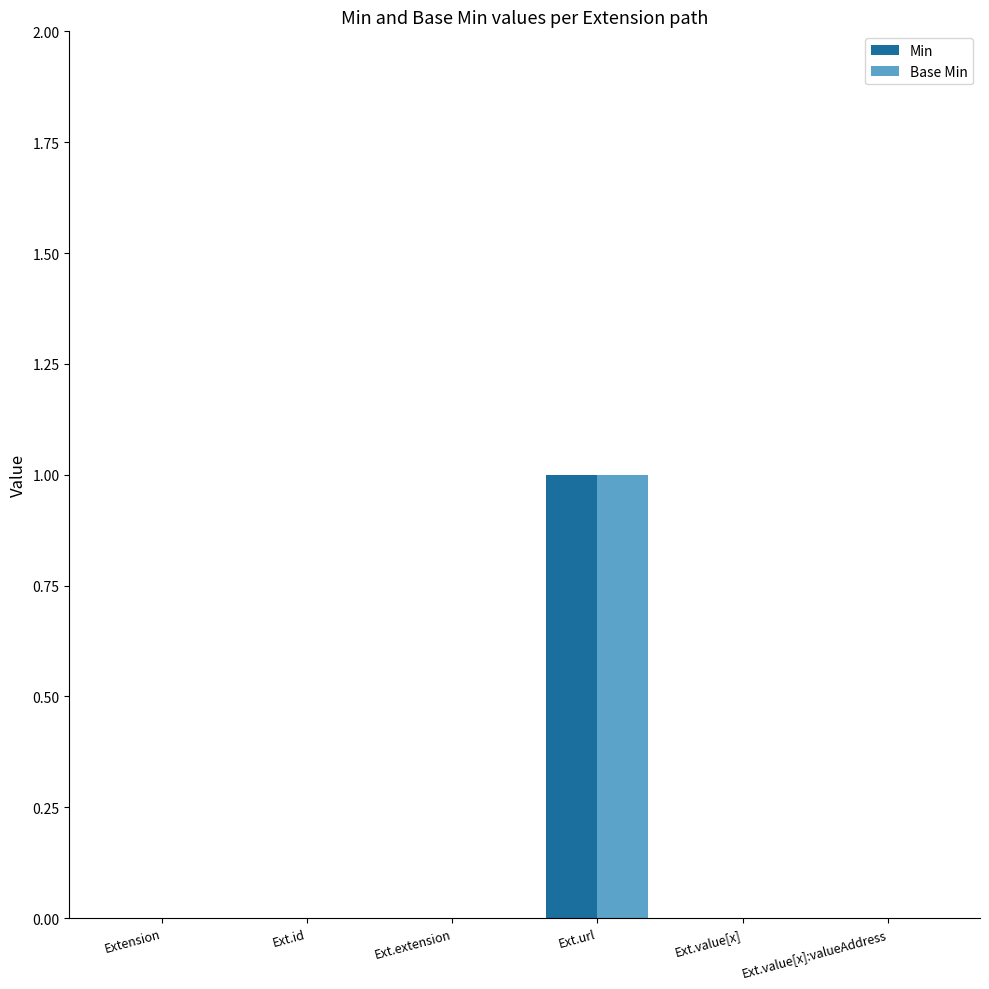

Is it true that Min equals 0 at Ext.url?

False